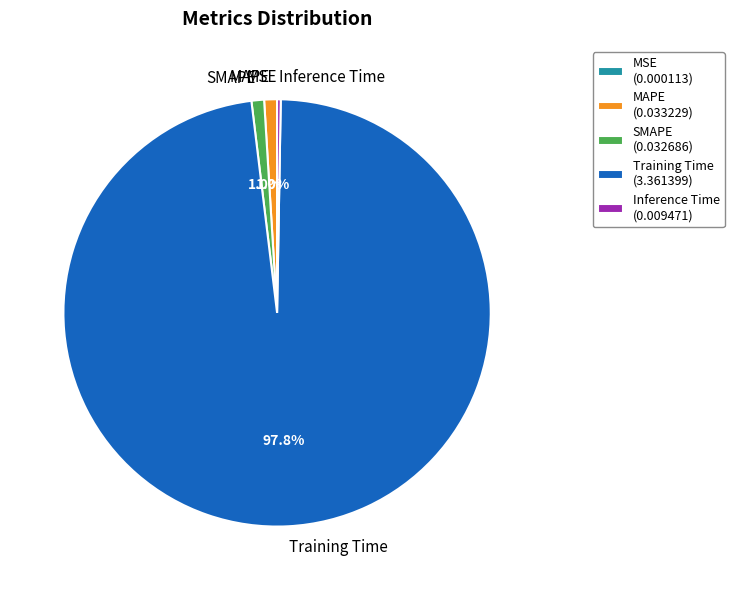

What is the largest slice in the pie chart?

Training Time